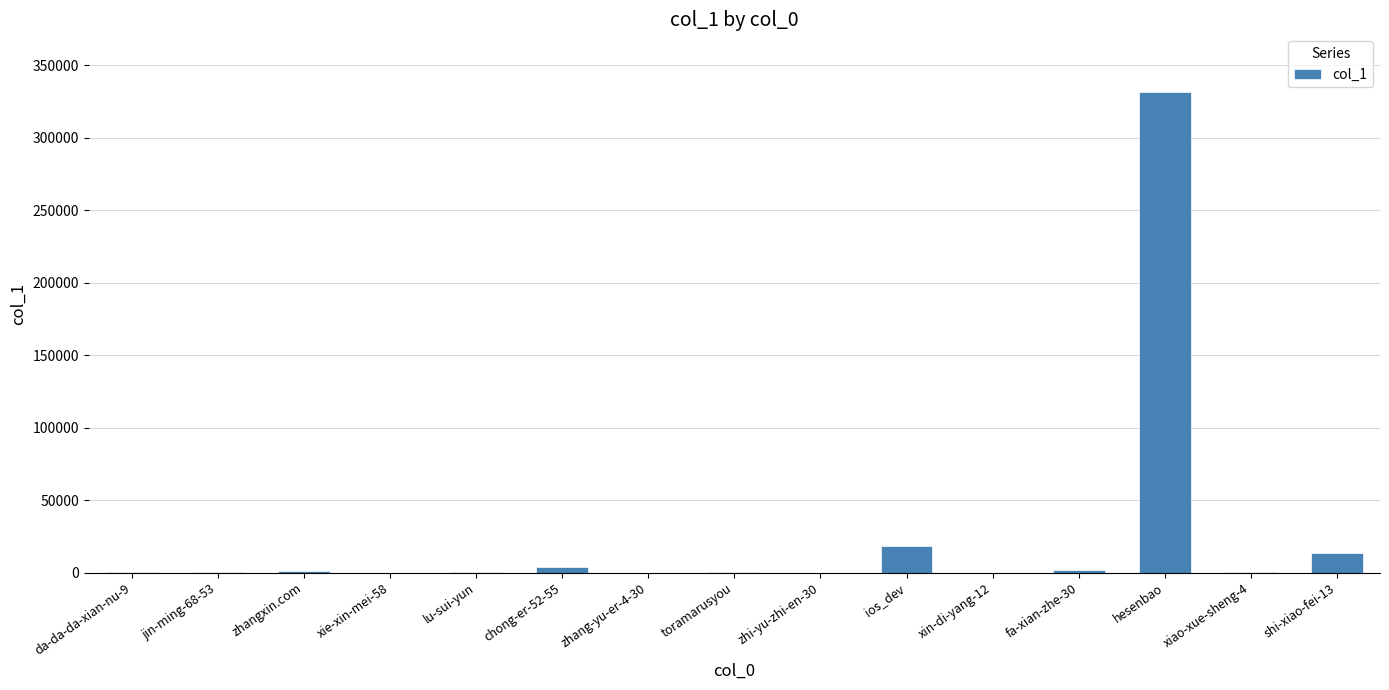

How many data points does each series have?

15